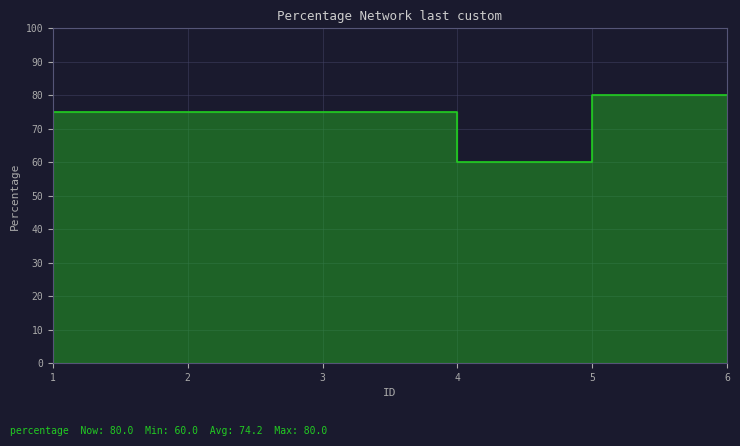

How many categories are shown in the chart?

6